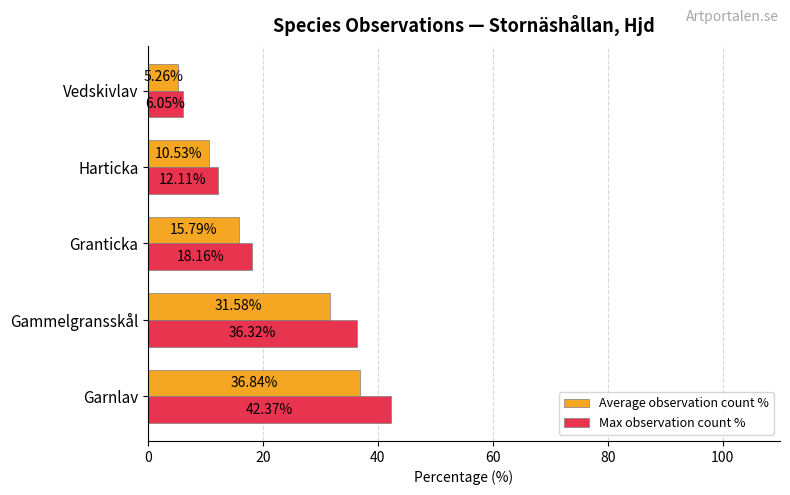

Which series has the largest total across all categories?

Max observation count %